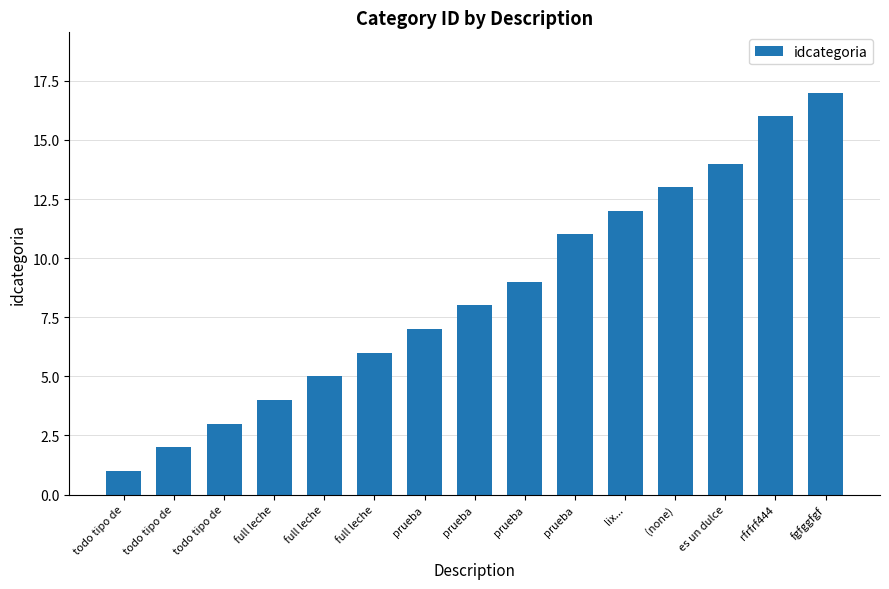

Are the bars horizontal?

No